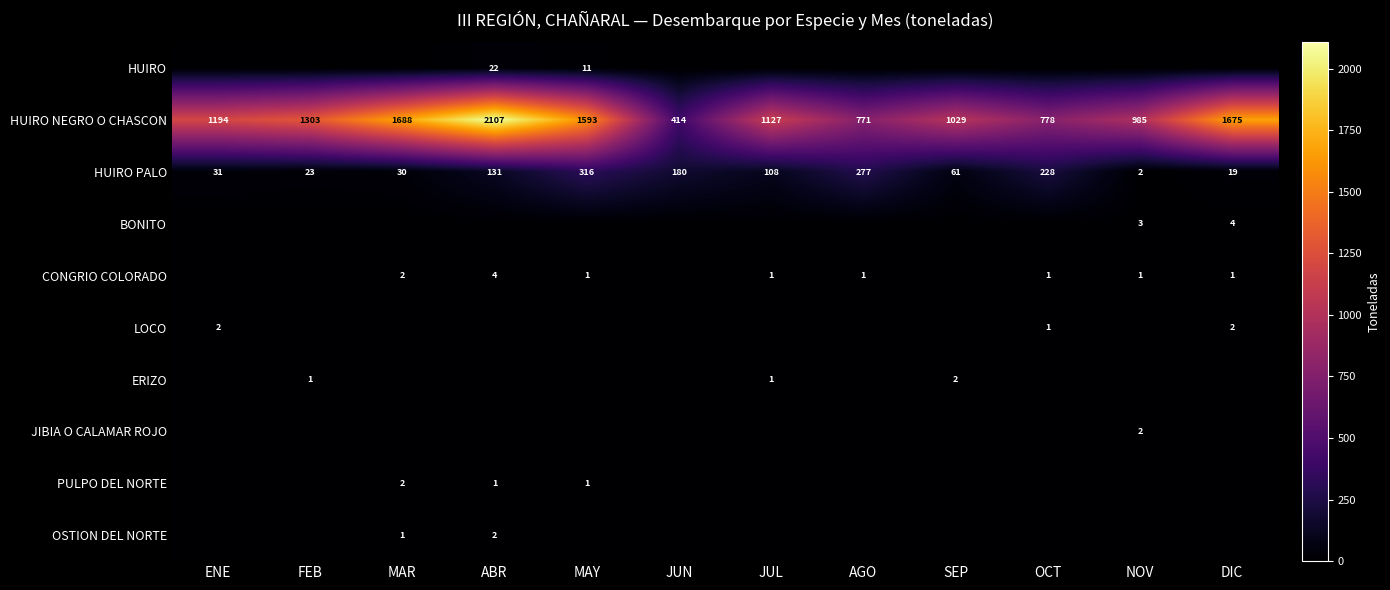

What is the sum of the CONGRIO COLORADO values at MAR and OCT?

3